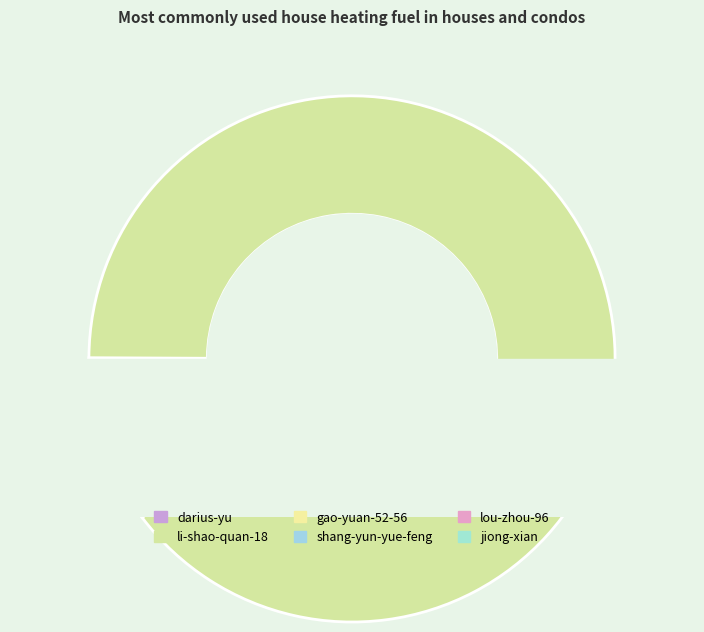

Combined, what portion of the pie is lou-zhou-96 and shang-yun-yue-feng?

0.5%